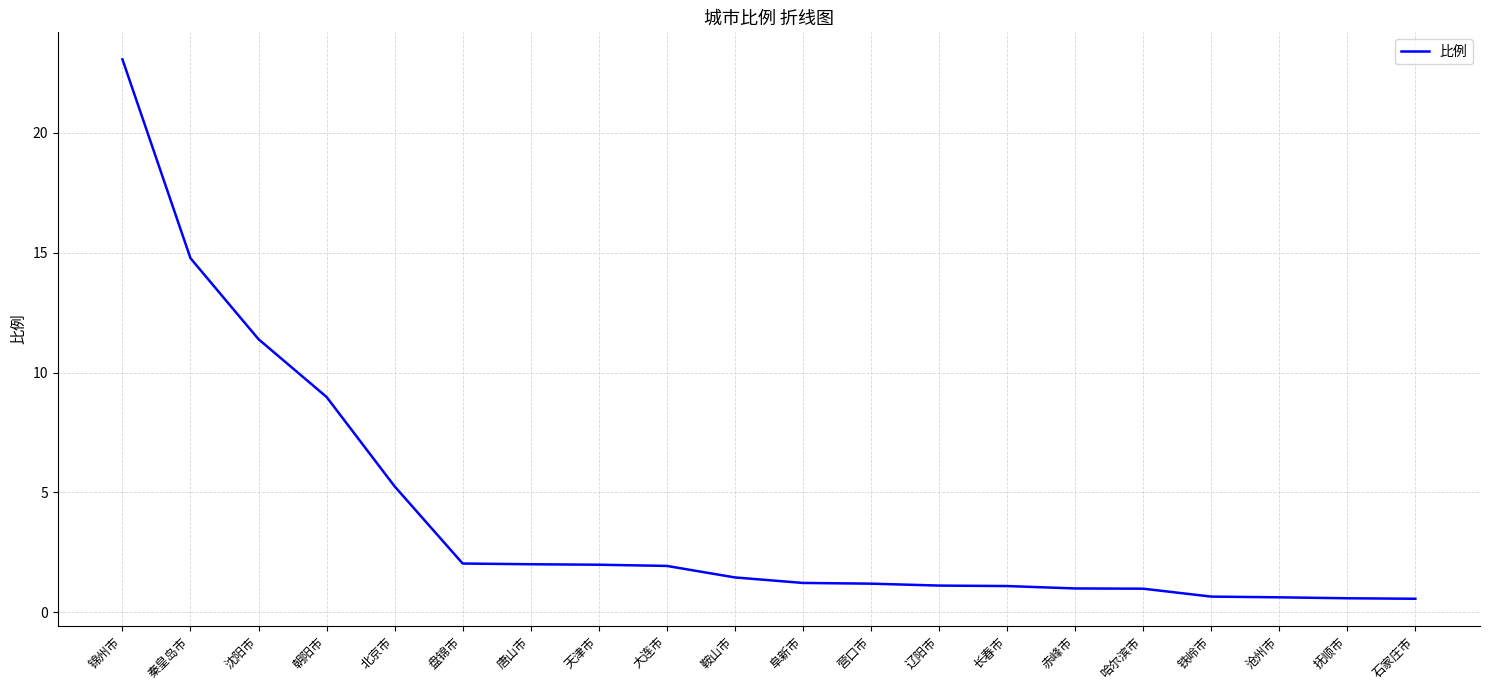

What is the difference between the maximum and second lowest values?

22.5